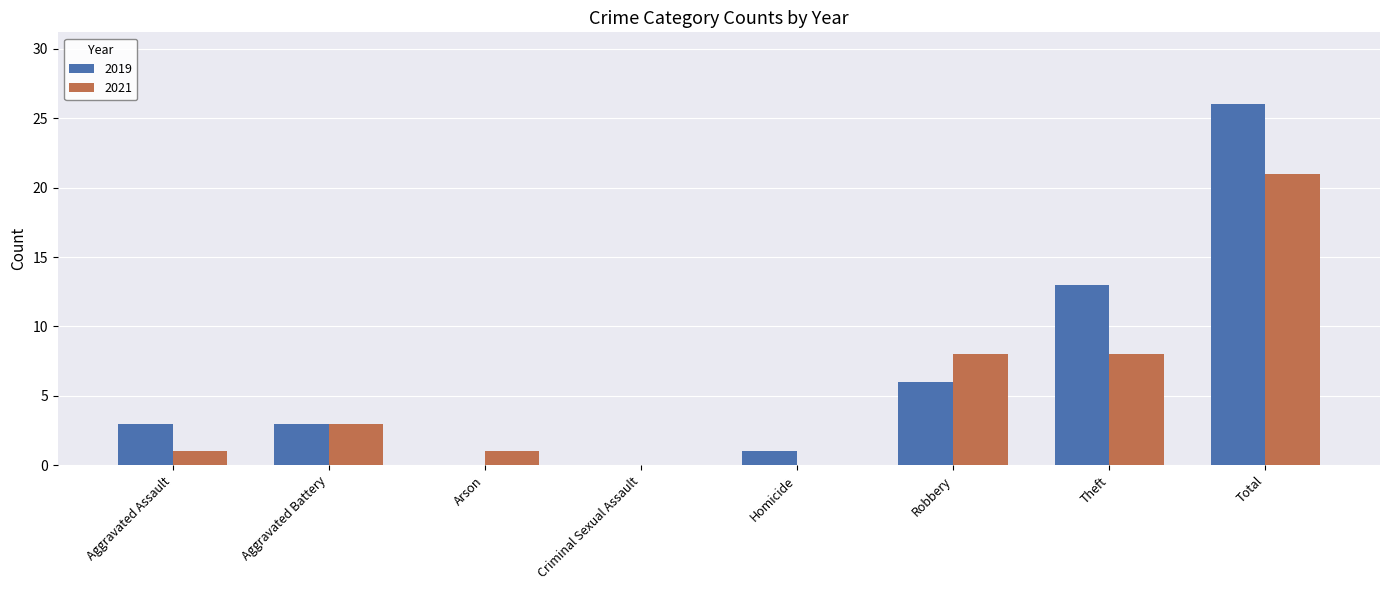

Is the value of 2021 at Theft greater than the value of 2019 at Criminal Sexual Assault?

Yes